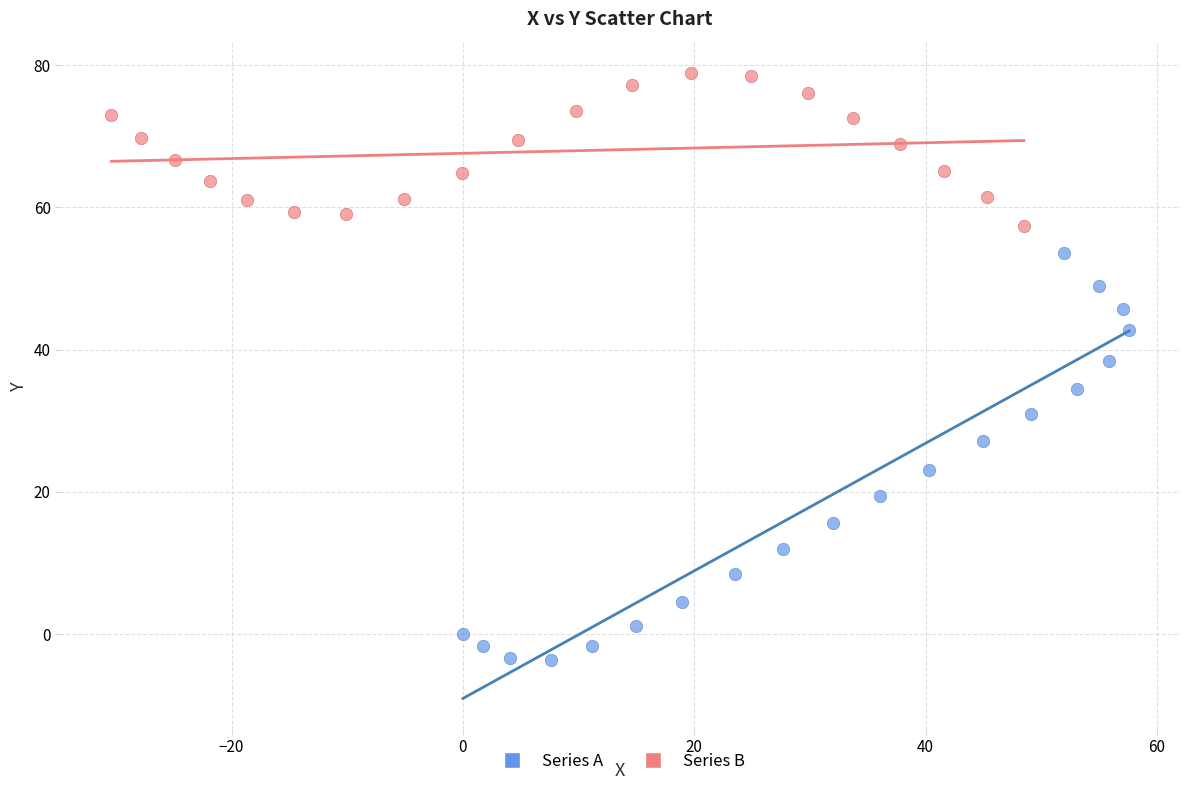

What are all the series names shown in the legend?

Series A, Series B